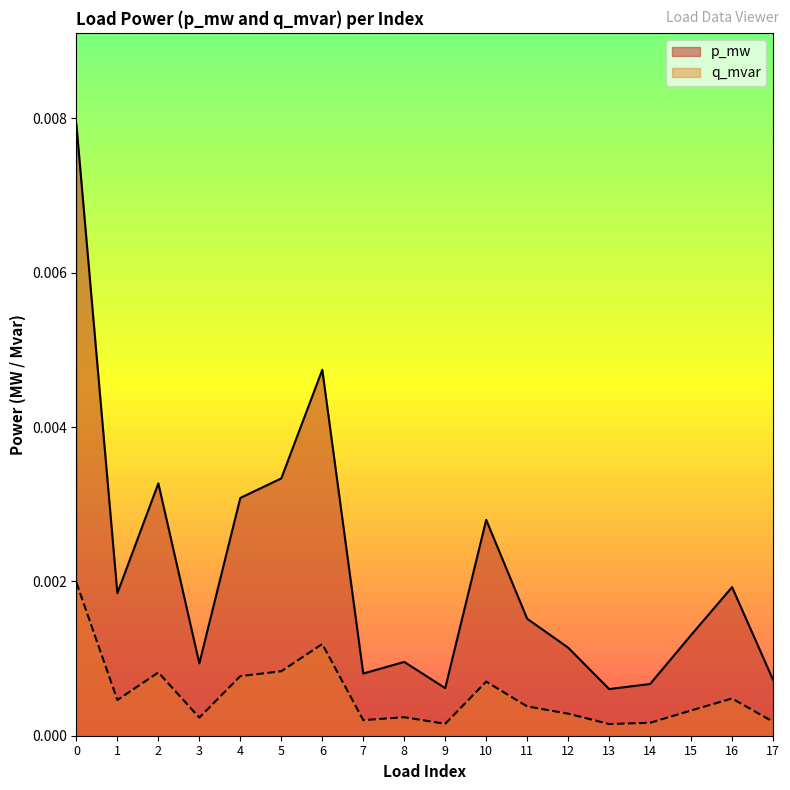

Which has a higher value, 17 or 13?

17